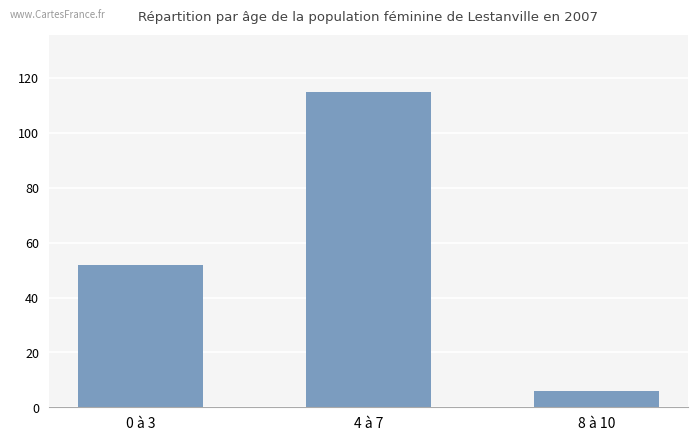

What is the difference between the values at 4 à 7 and 8 à 10?

109